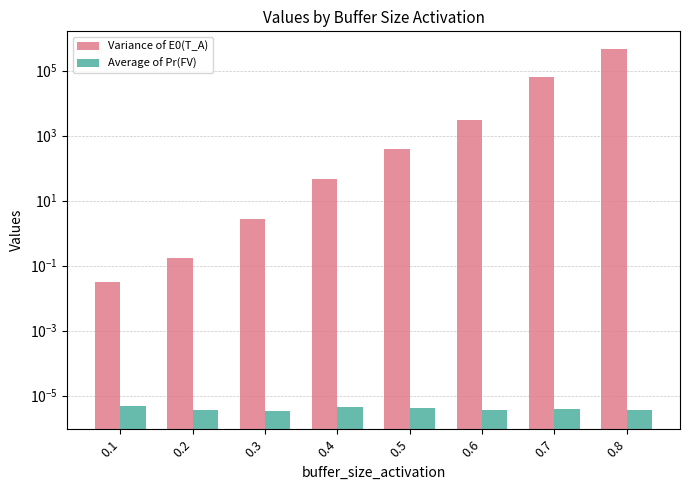

Count the Average of Pr(FV) values in the range 0 to 1.

8